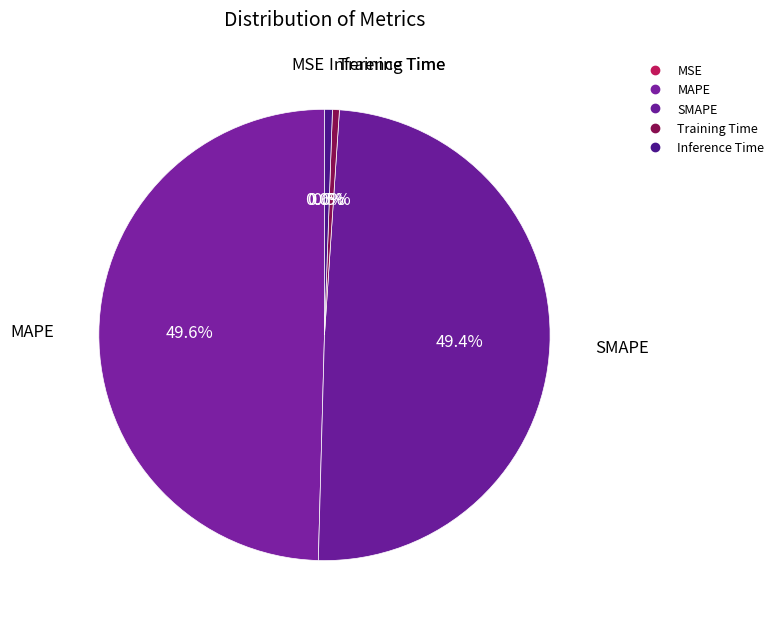

To the nearest percent, what is the difference between the largest and smallest slice percentages?

50%